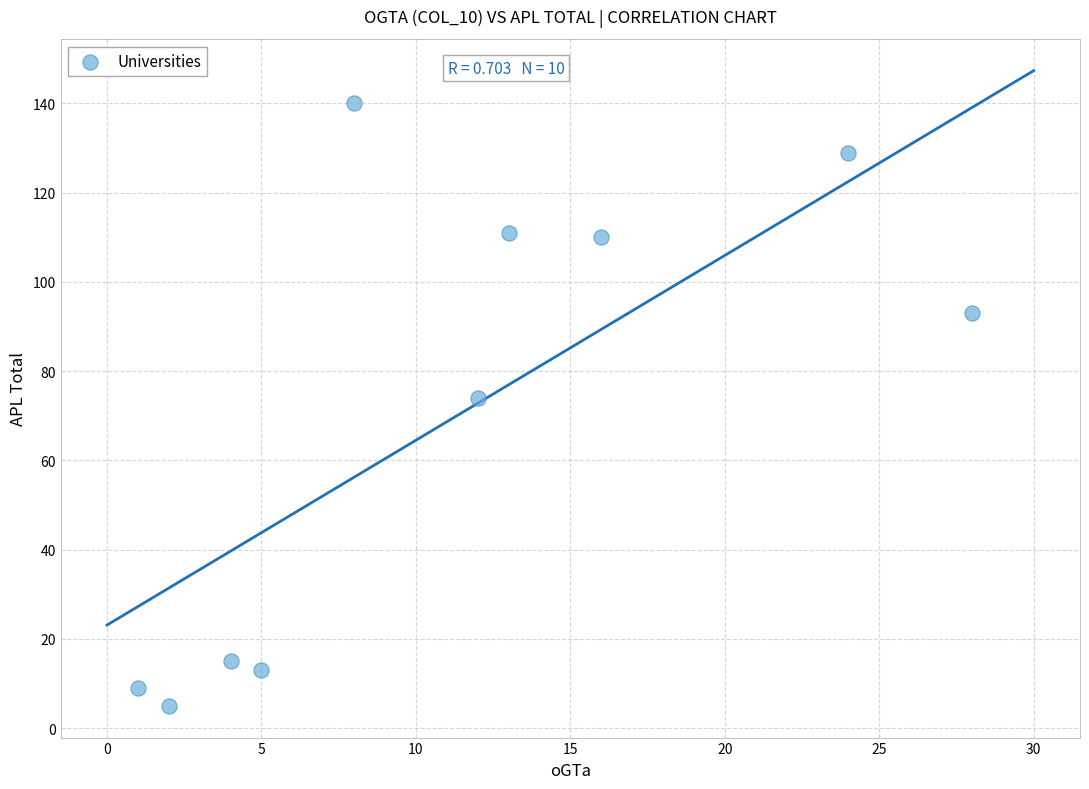

What Y value in the scatter plot is closest to 72?

74